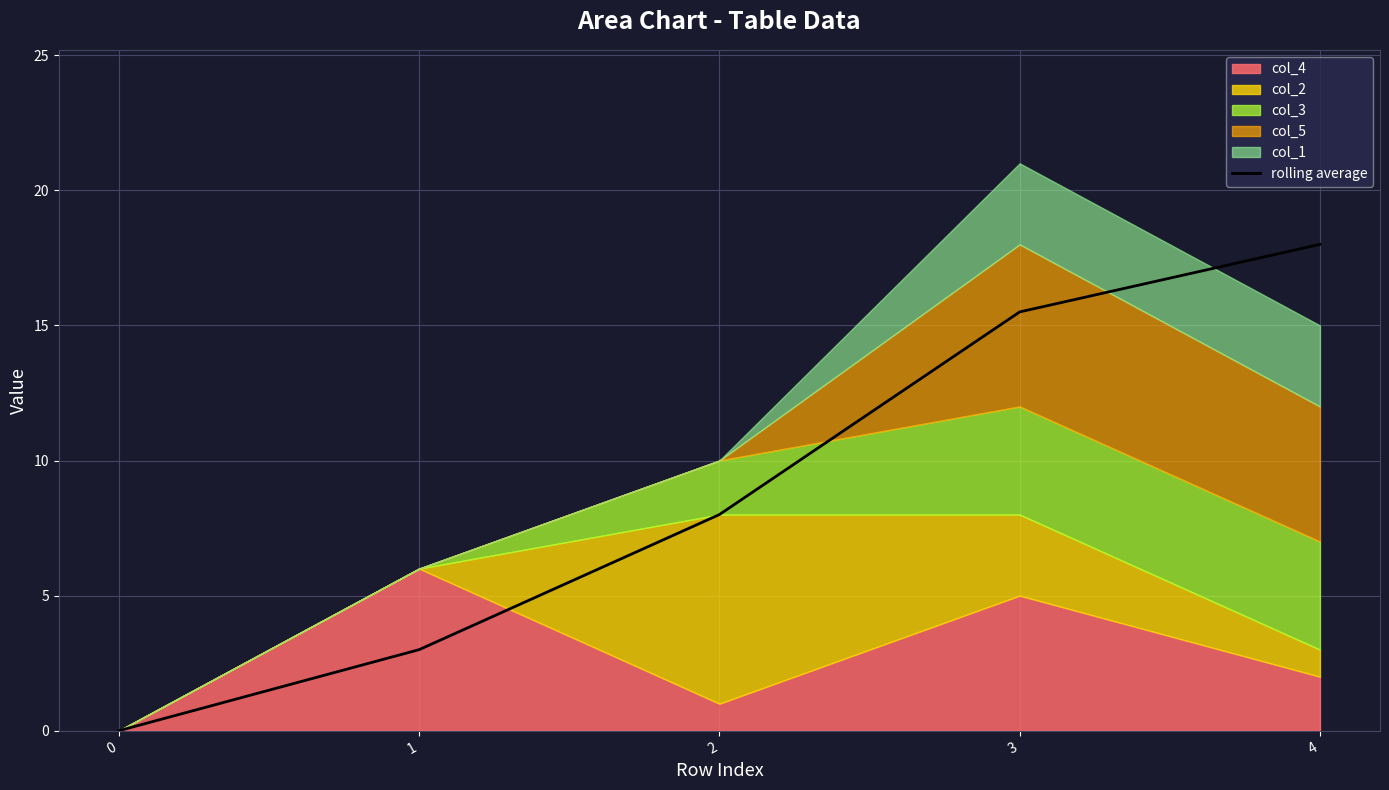

Which has a higher value, 2 or 1?

2